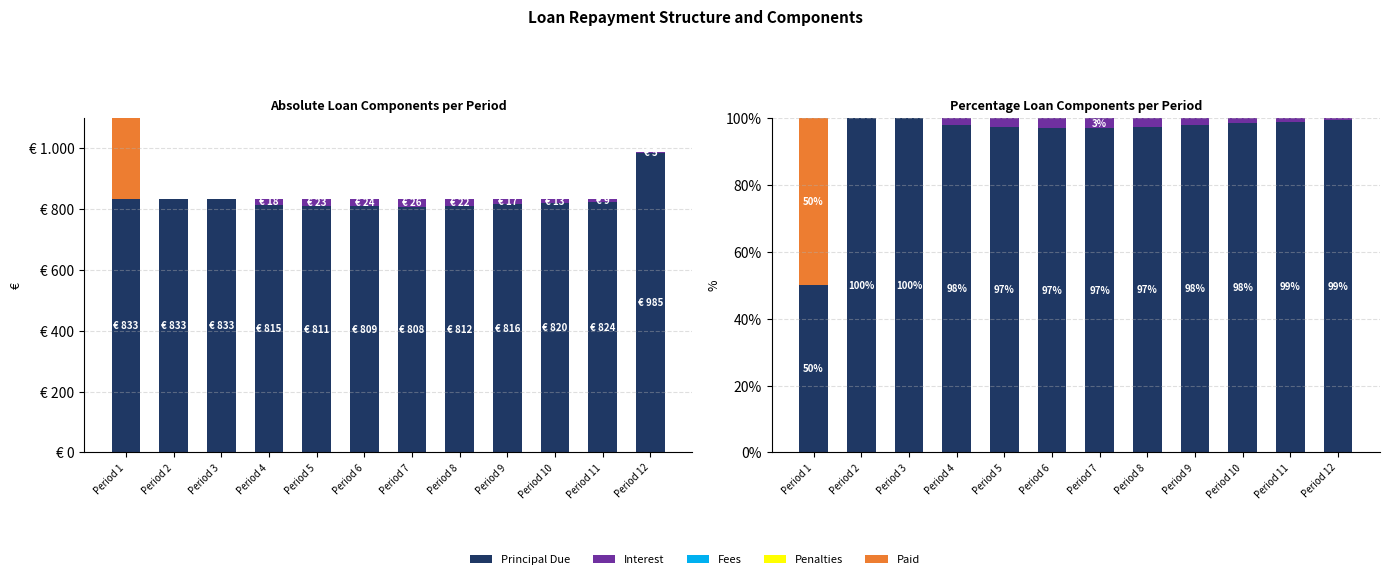

How many series are shown in this chart?

5